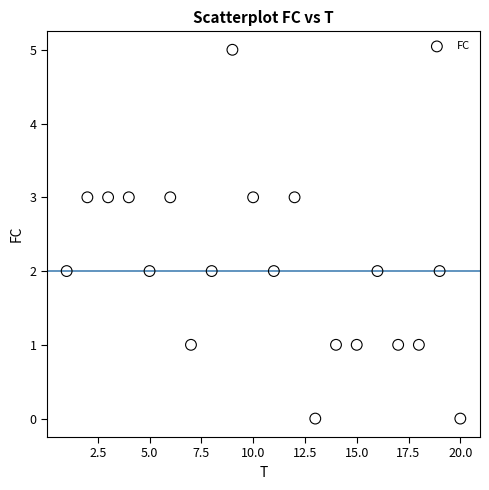

What is the range of Y values (max minus min)?

5